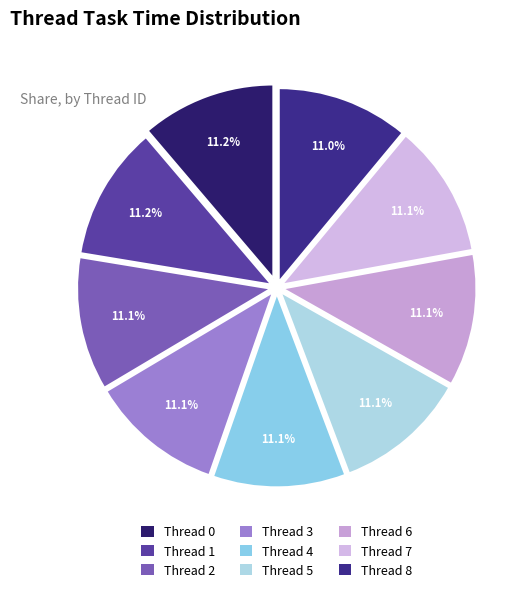

True or false: Thread 3 accounts for 4% of the total.

False